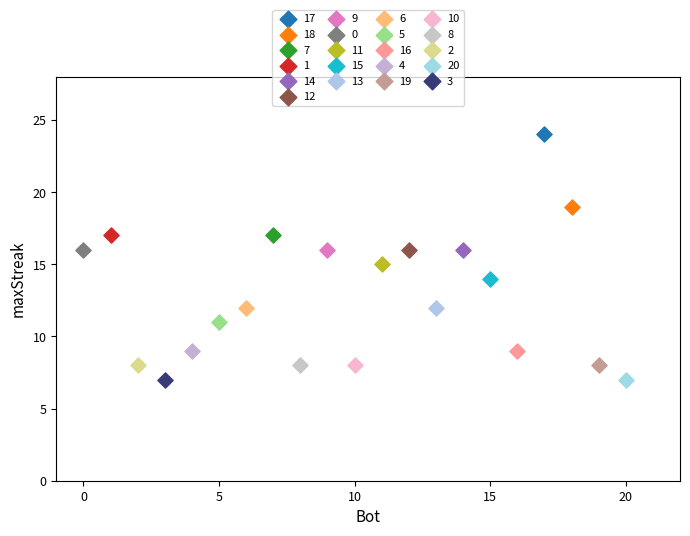

What are all the series names shown in the legend?

17, 18, 7, 1, 14, 12, 9, 0, 11, 15, 13, 6, 5, 16, 4, 19, 10, 8, 2, 20, 3